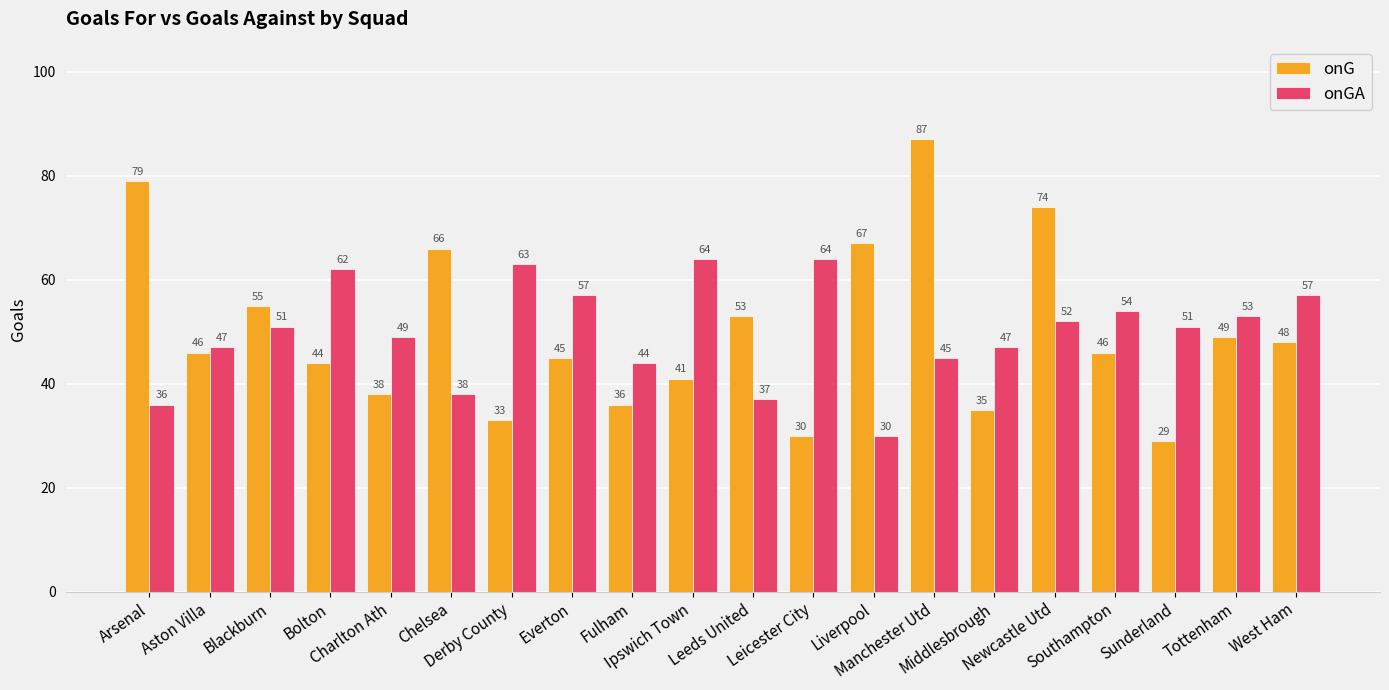

Is it true that onG equals 54 at Fulham?

False